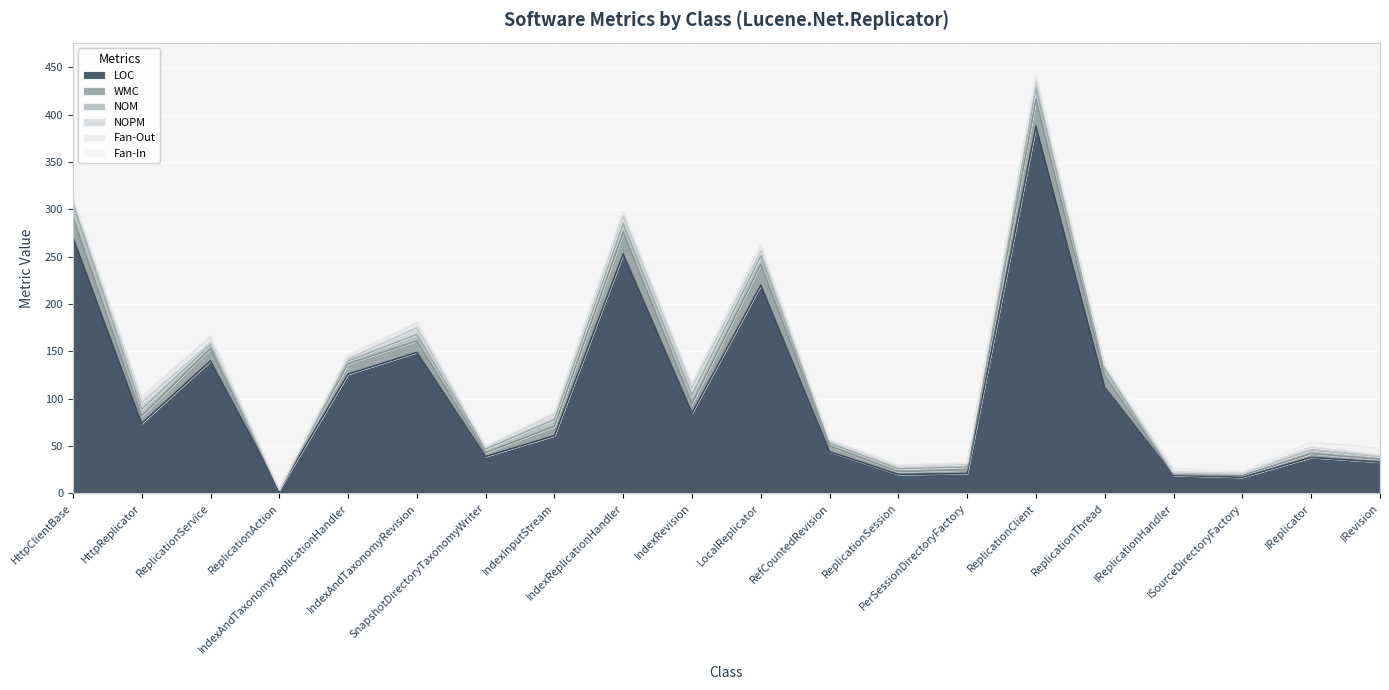

What is the total value across all series at RefCountedRevision?

57